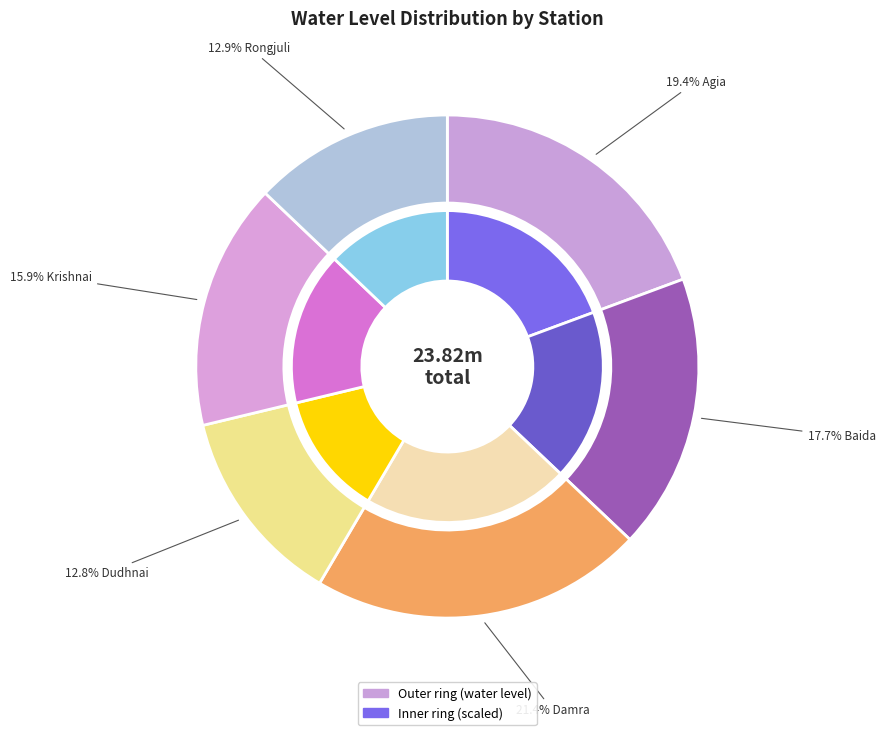

Is there a majority slice in this chart?

No